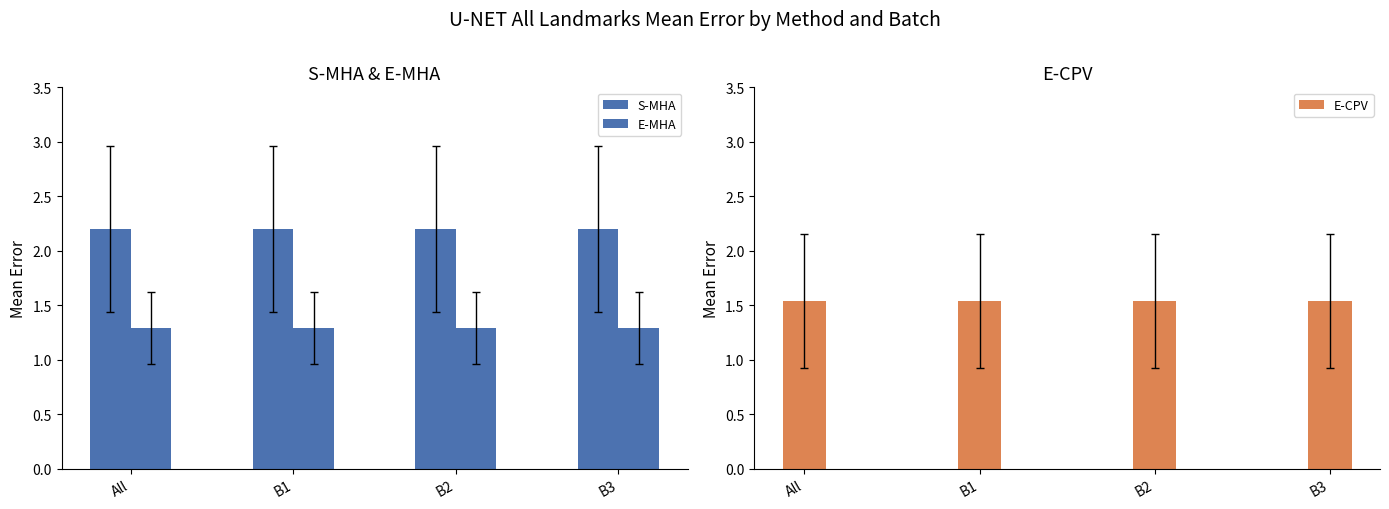

What is the label of the 4th bar from the left?

B3